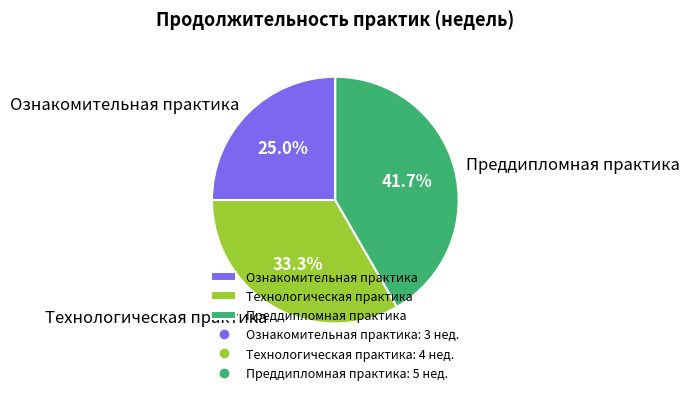

Is there a majority slice in this chart?

No